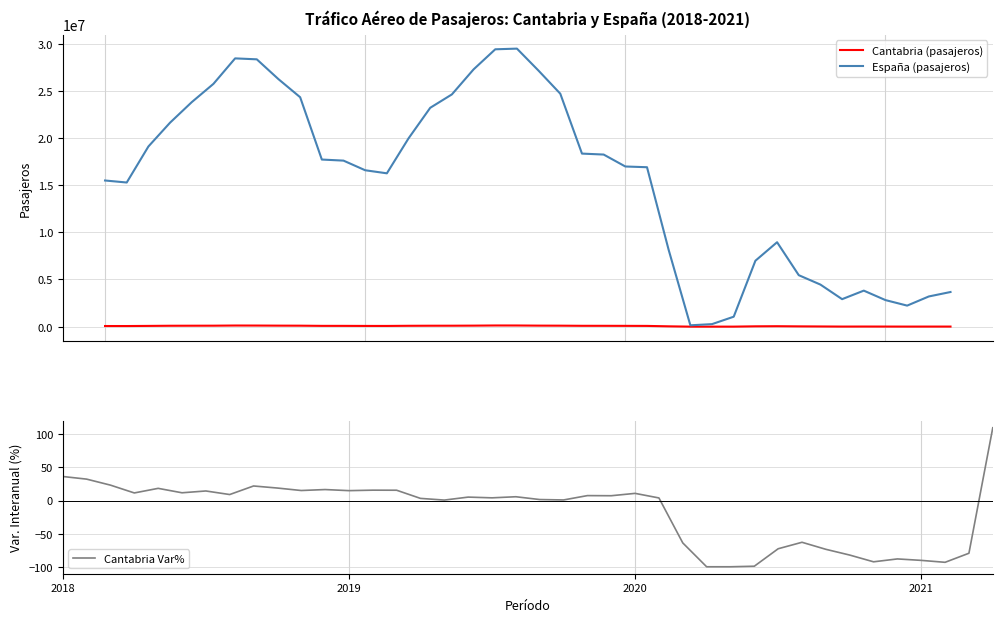

What is the difference between the highest and lowest values at 26?

8128923.0